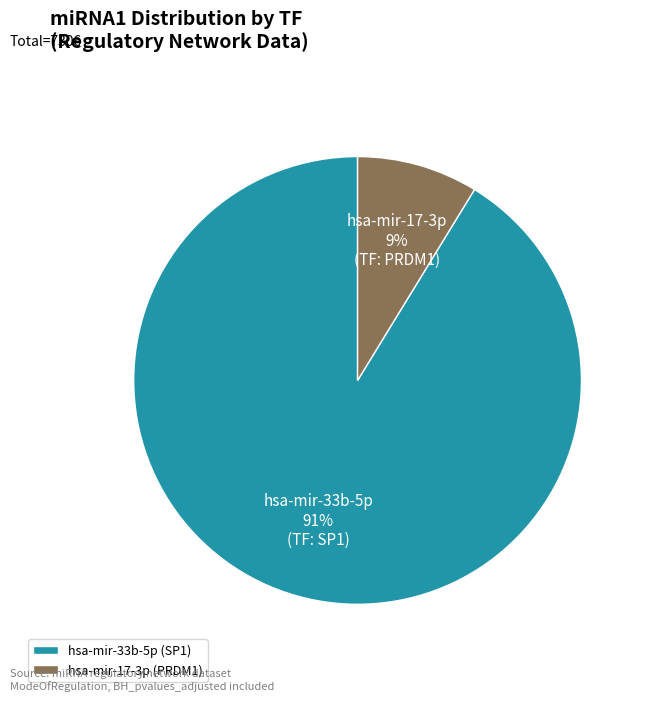

Combined, do hsa-mir-17-3p (PRDM1) and hsa-mir-33b-5p (SP1) account for over 50%?

Yes